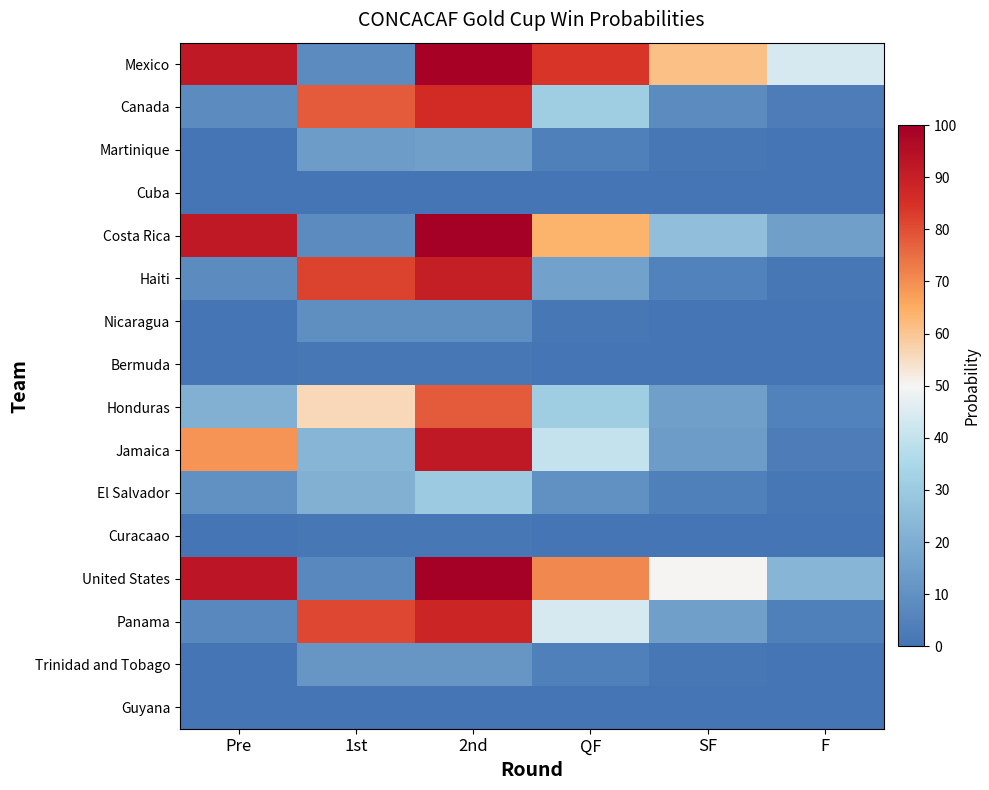

At which category is the sum across all series the highest?

2nd